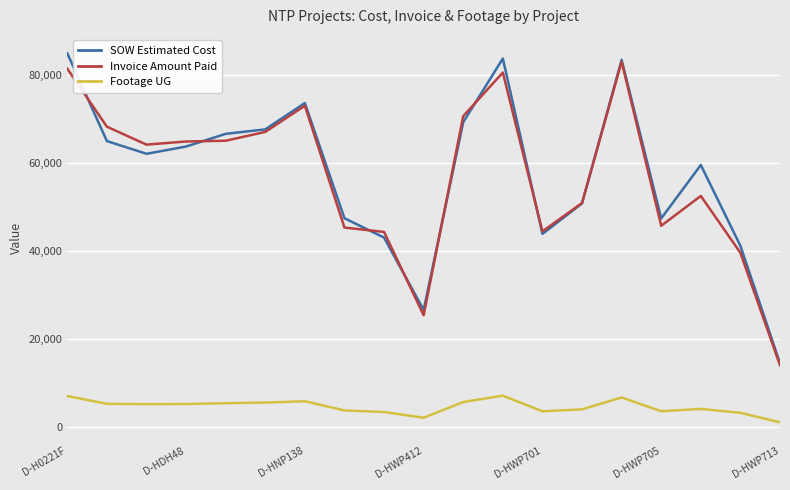

What is the minimum value for SOW Estimated Cost?

14497.5